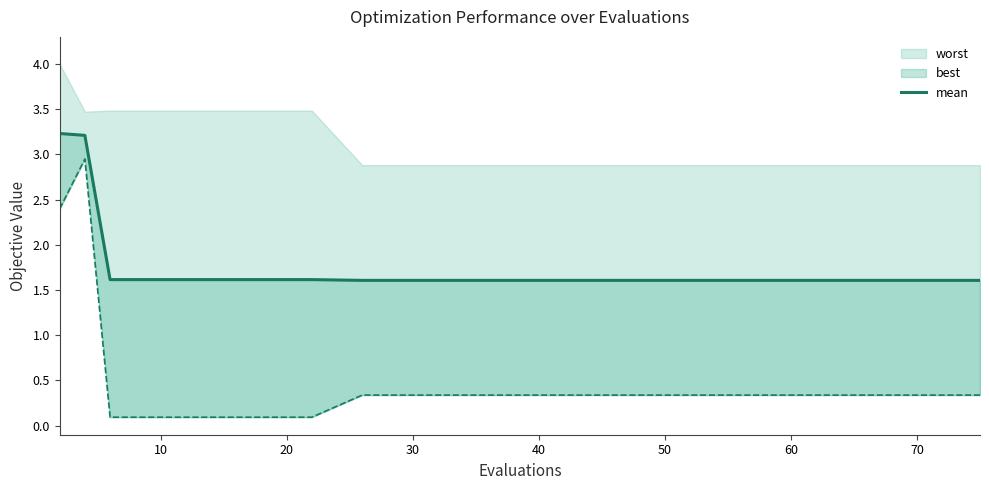

How many data points does each series have?

21